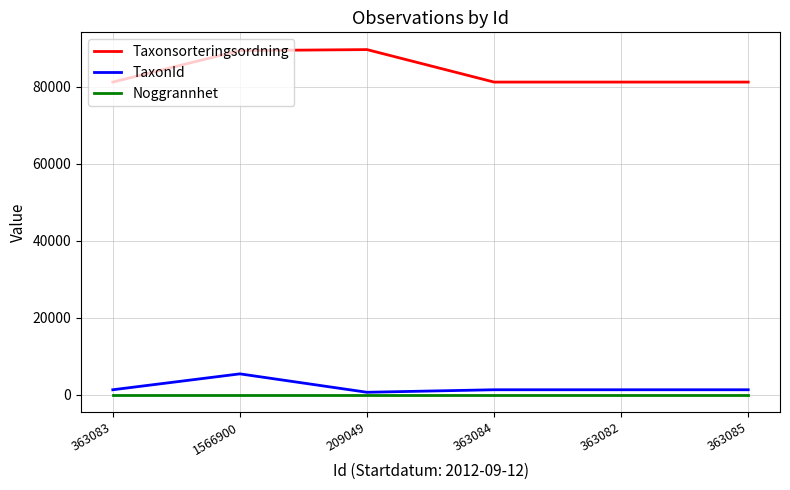

What is the lowest value of the Taxonsorteringsordning series?

81236